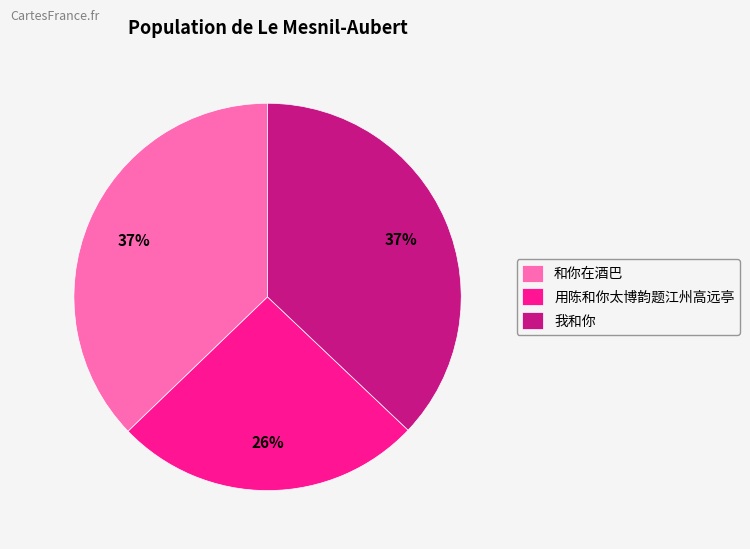

The 用陈和你太博韵题江州高远亭 slice represents 26% of the pie. True or false?

True